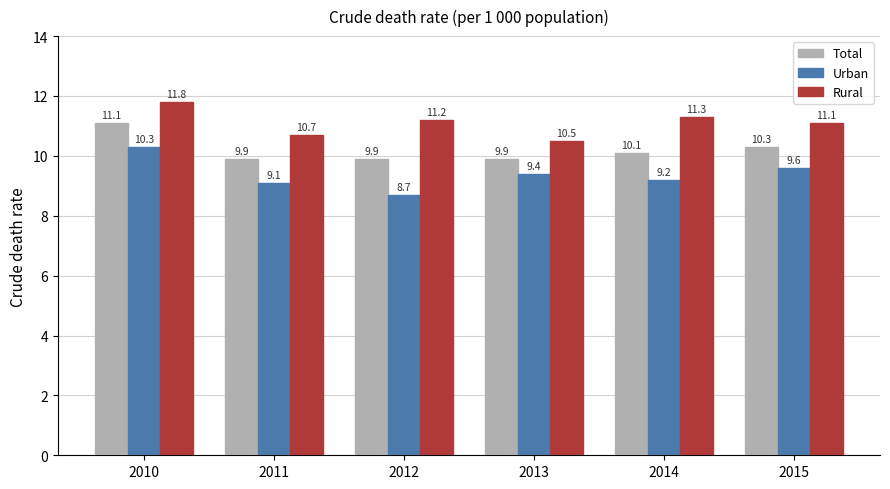

Is the value of Total at 2014 greater than the value of Urban at 2015?

Yes